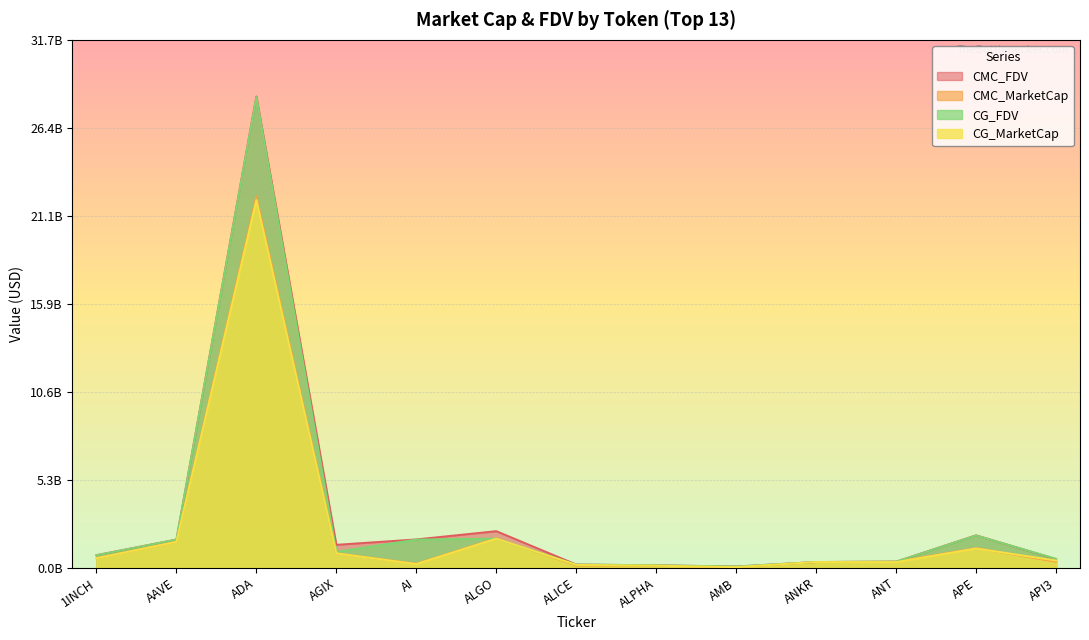

What is the highest value of the CG_FDV series?

28275940313.0